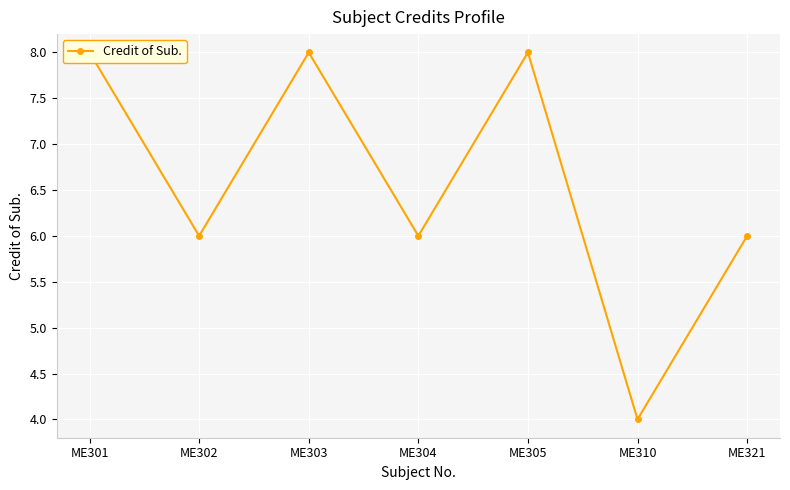

How many values are below 6?

1